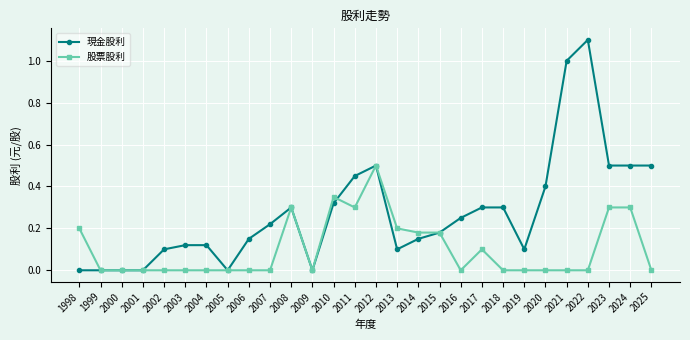

Count the number of data series in this chart.

2